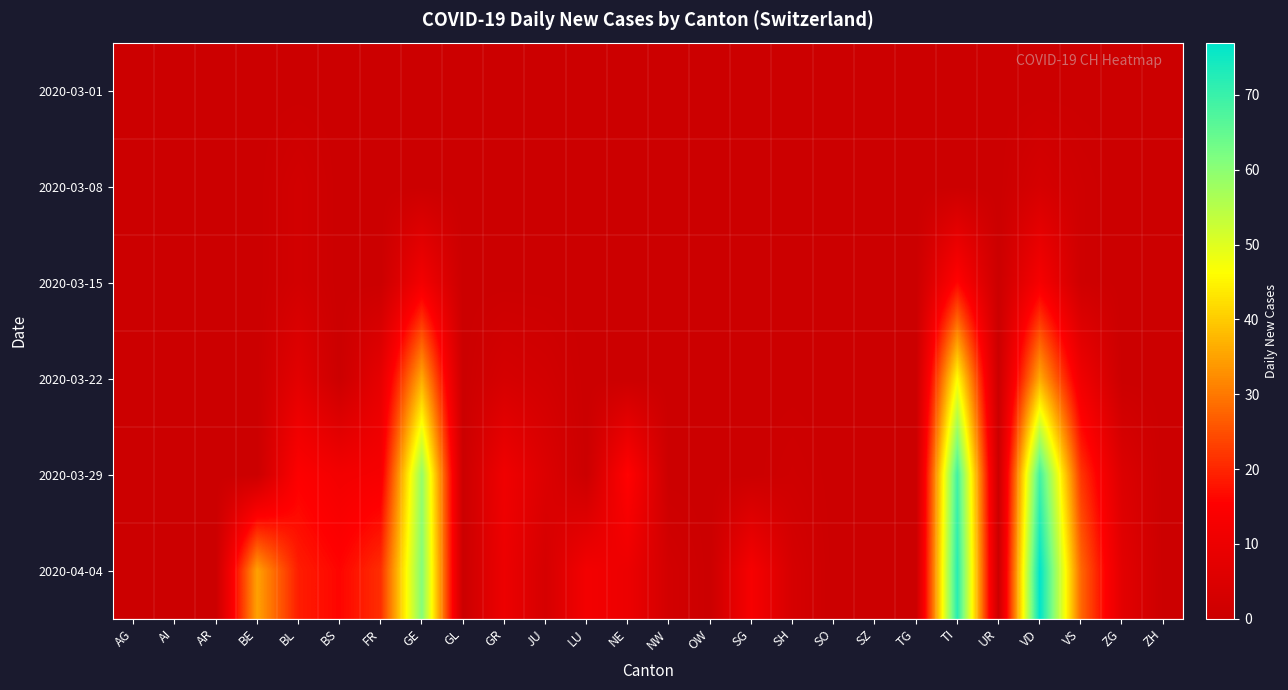

At ZH, list the series in order from largest to smallest.

2020-03-01, 2020-03-08, 2020-03-15, 2020-03-22, 2020-03-29, 2020-04-04